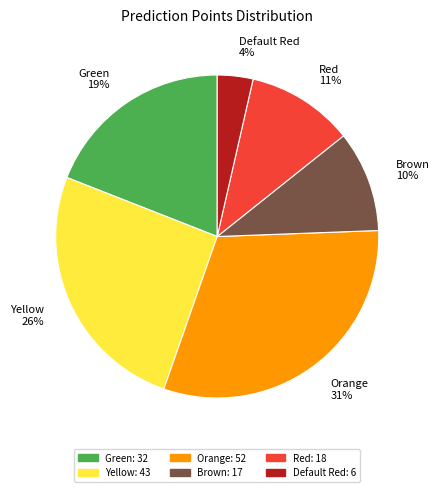

Is the sum of Red and Default Red greater than half?

No